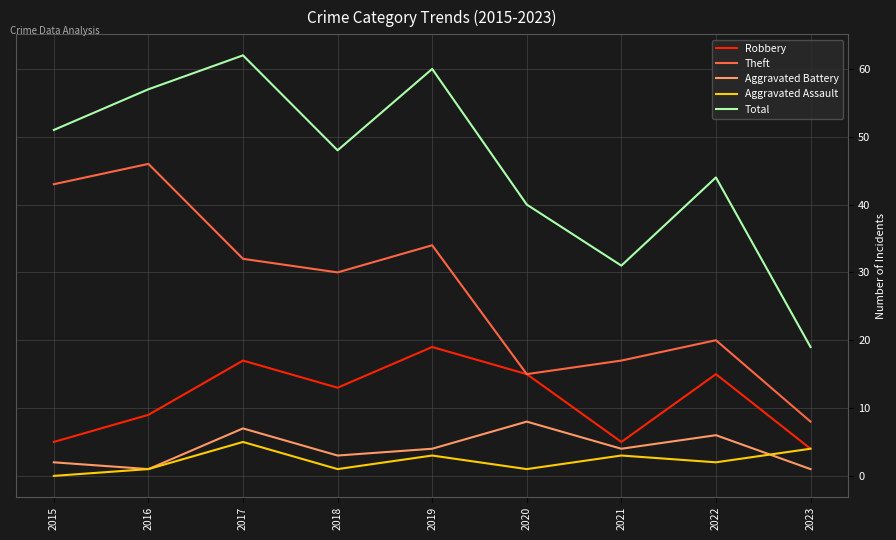

True or false: Aggravated Assault and Theft intersect in this chart.

False